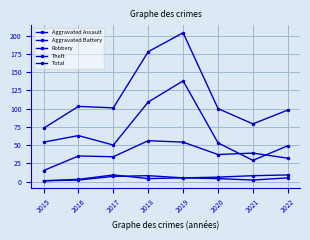

How many distinct data groups are displayed?

5